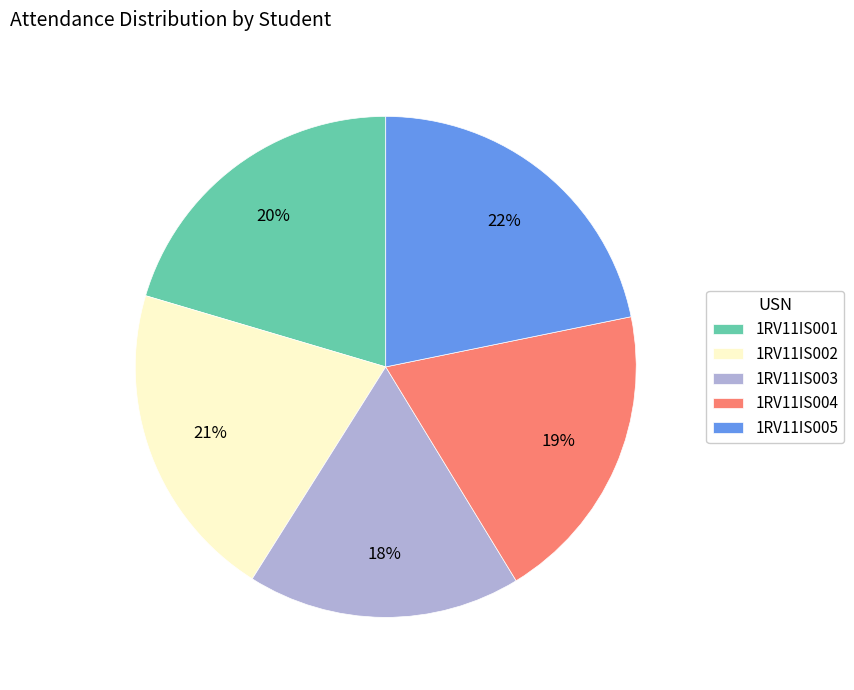

To the nearest percent, what is the difference between the largest and smallest slice percentages?

4%